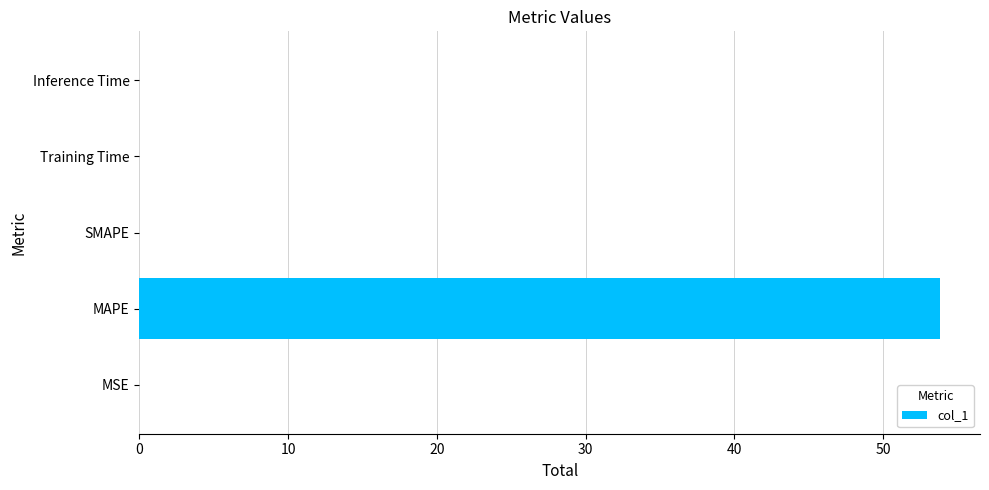

Which category has the highest value across all series?

MAPE